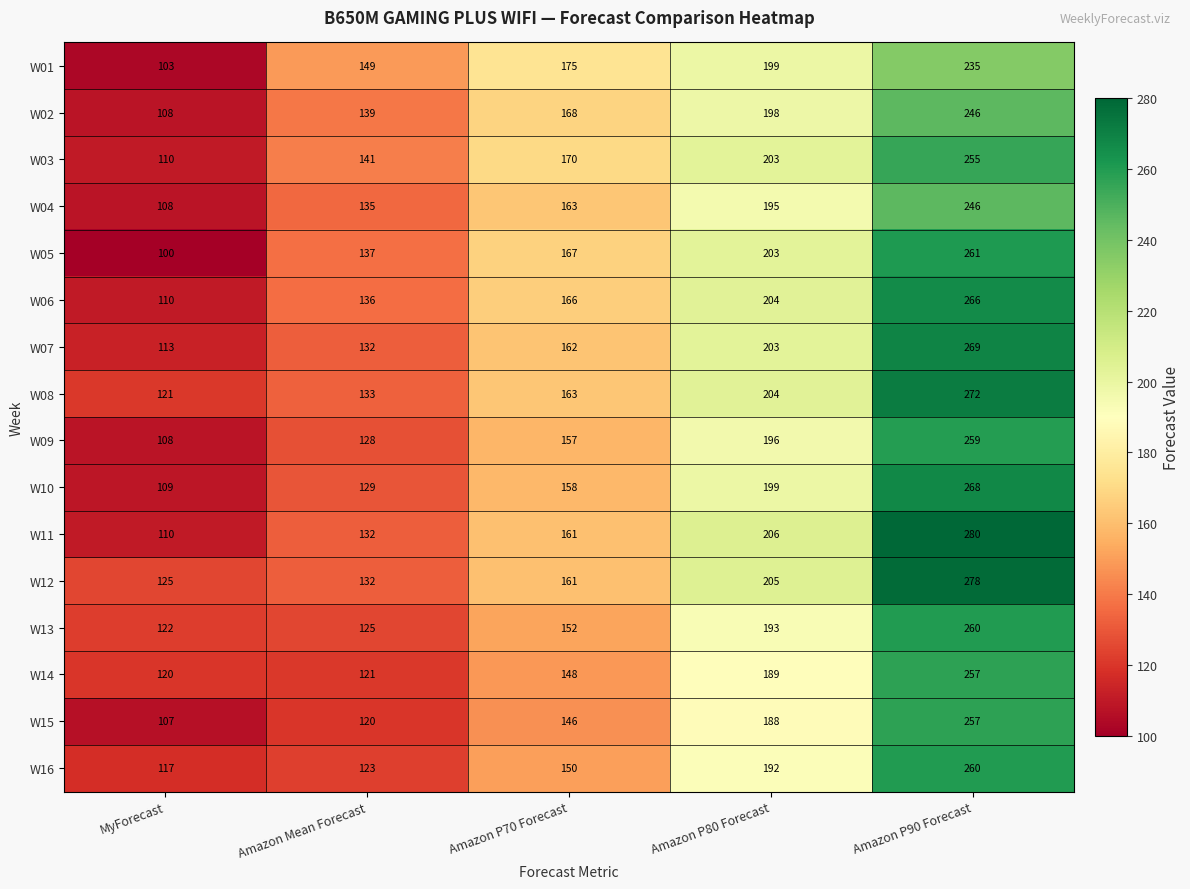

At how many categories does at least one series exceed 115?

5